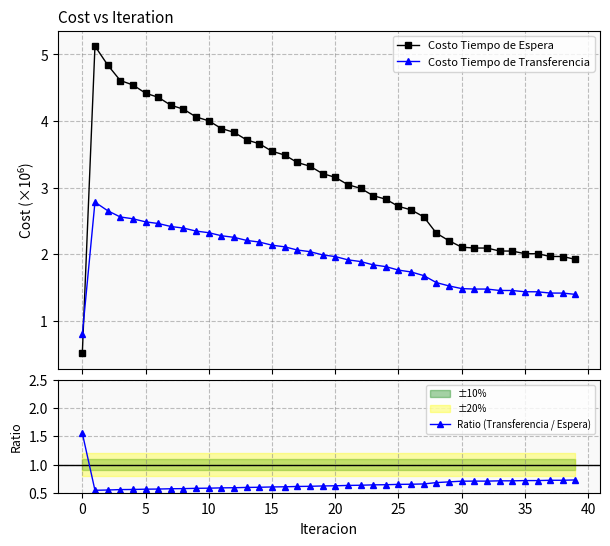

Which series has the largest total across all categories?

Costo Tiempo de Espera